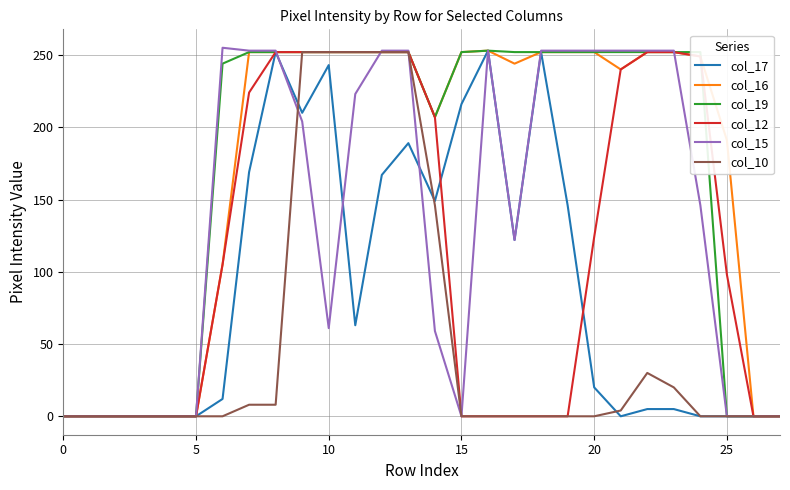

What is the maximum value shown in the chart?

255